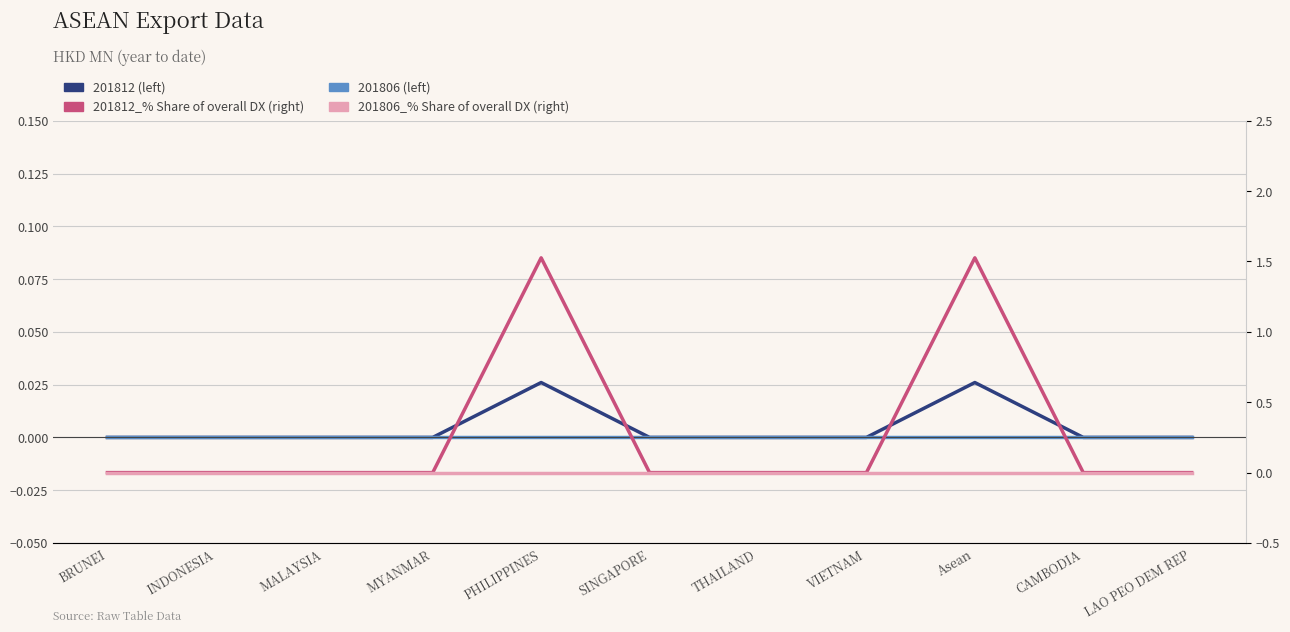

Is it true that 201812_% Share of overall DX equals 0.0 at BRUNEI?

True